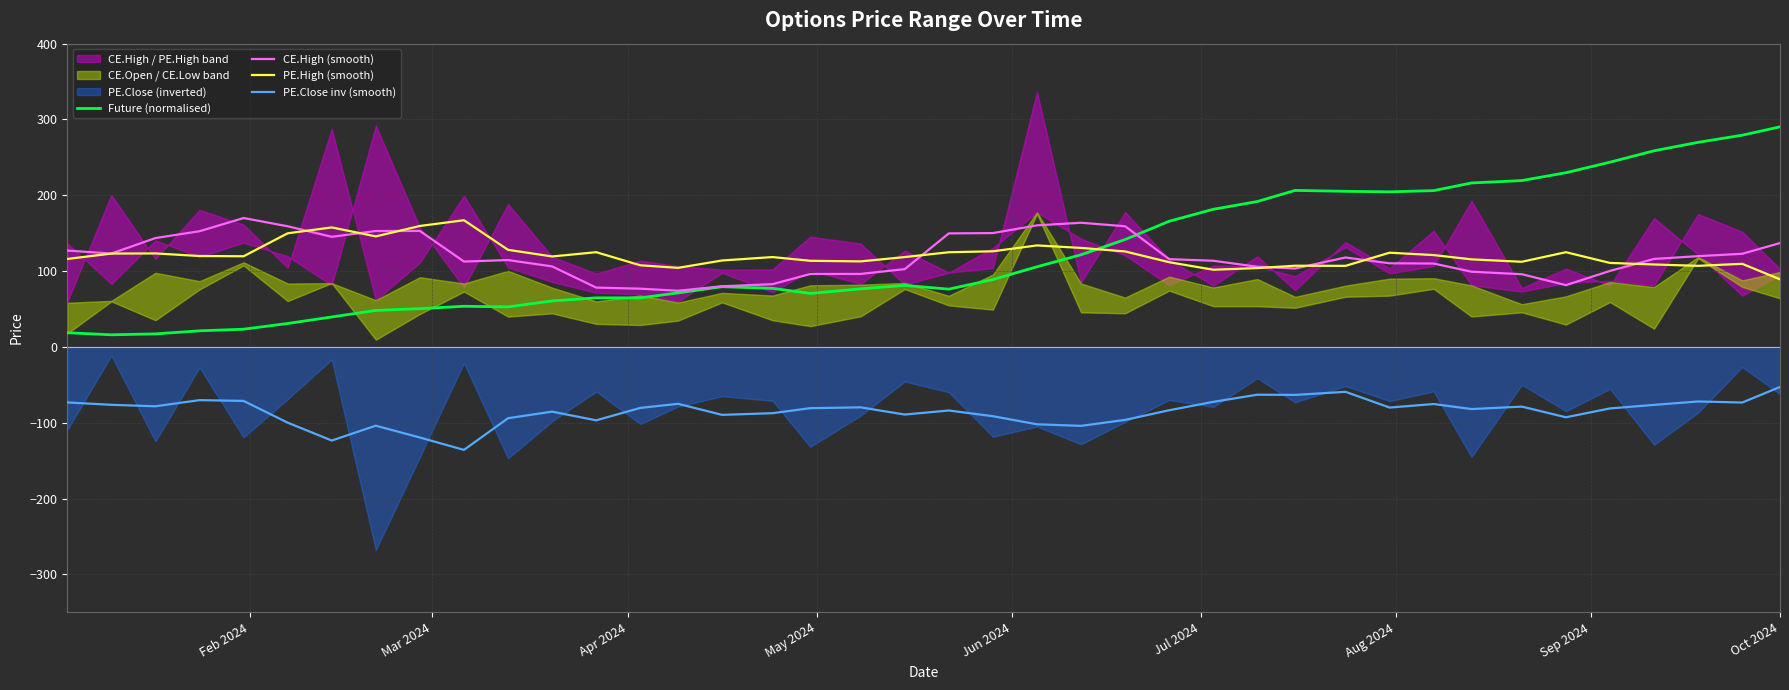

How many interior local peaks does the CE.High (smooth) series have?

5